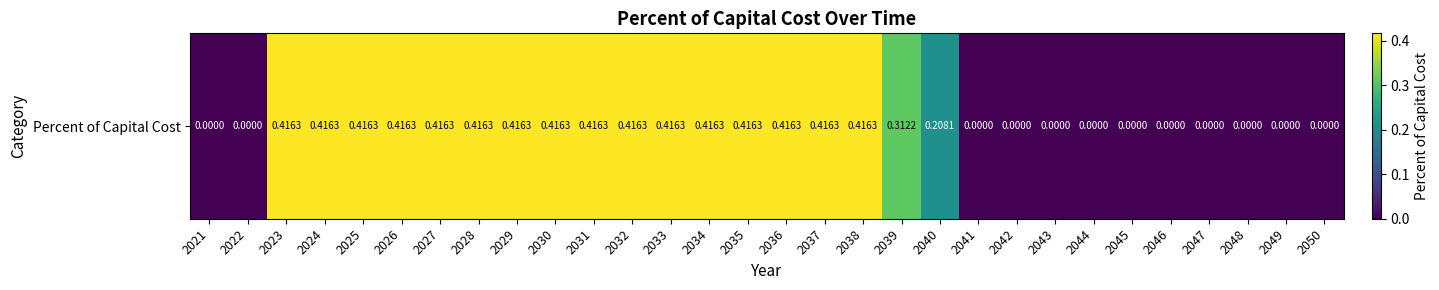

What is the average value?

0.2